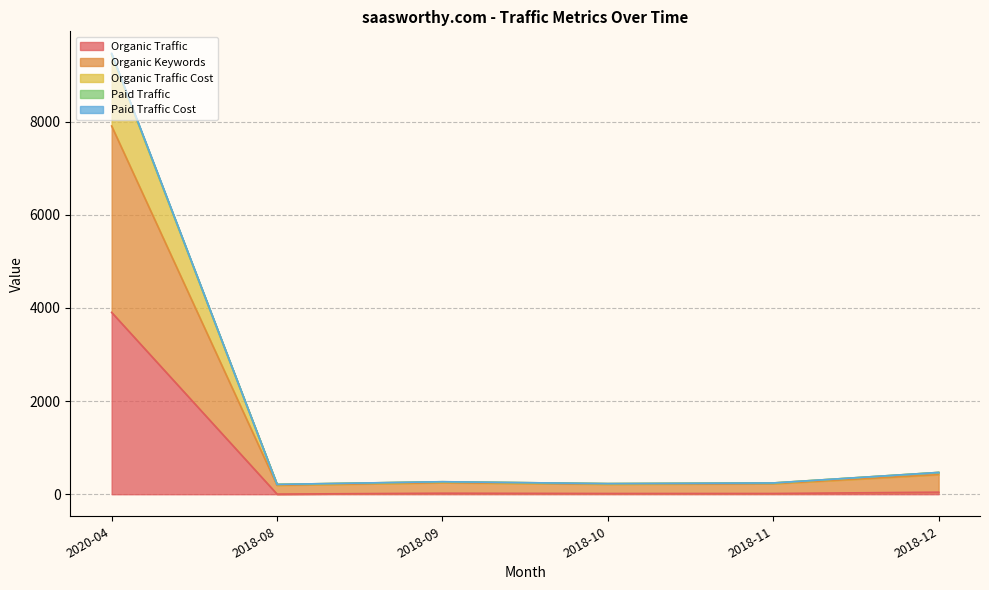

What is the total value across all series at 2018-11?

242